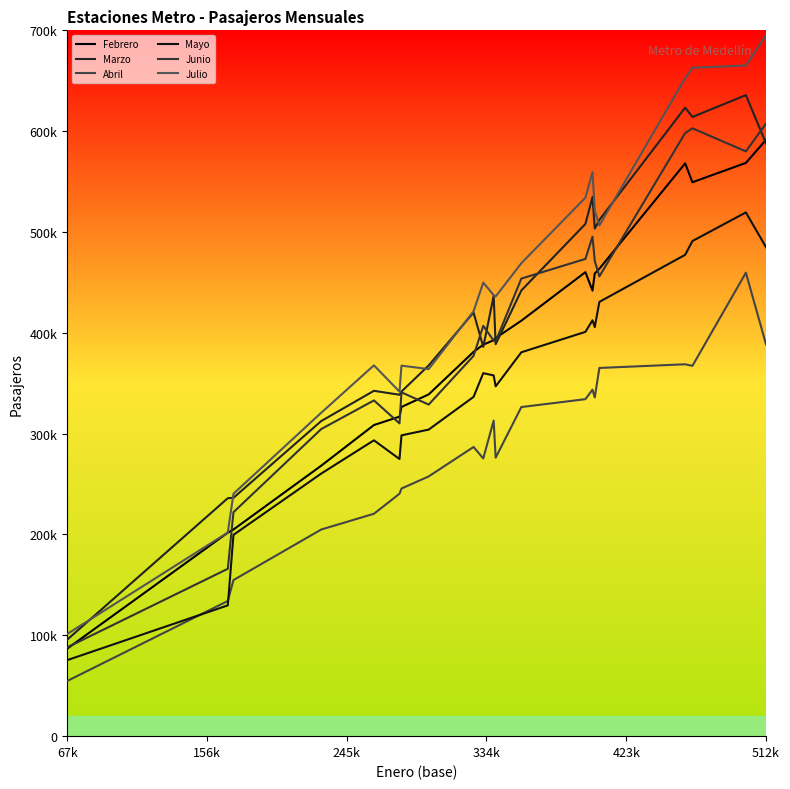

True or false: Mayo has more than 1 interior local peaks.

True